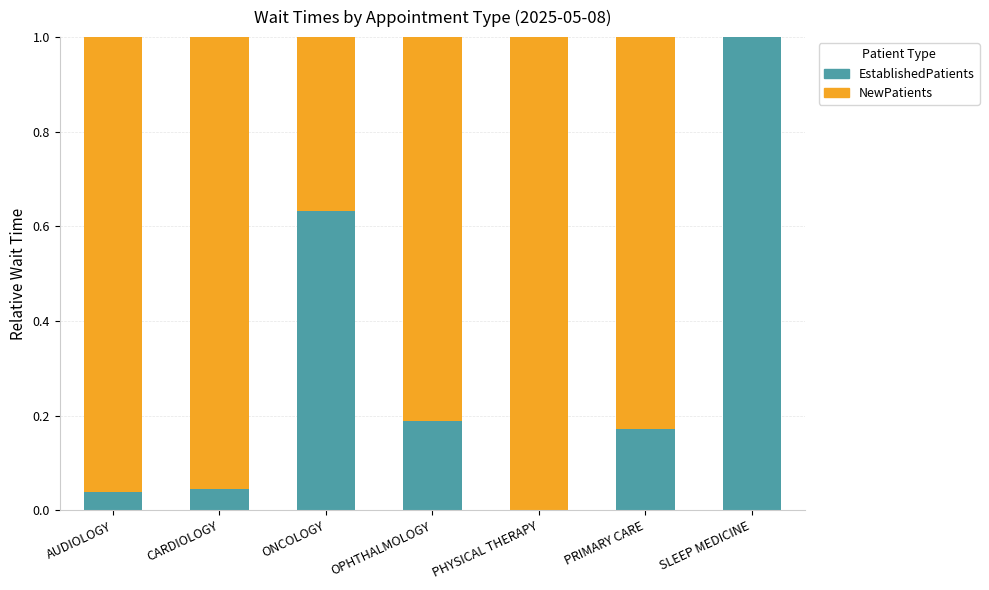

Which category has the highest value in the EstablishedPatients series?

SLEEP MEDICINE